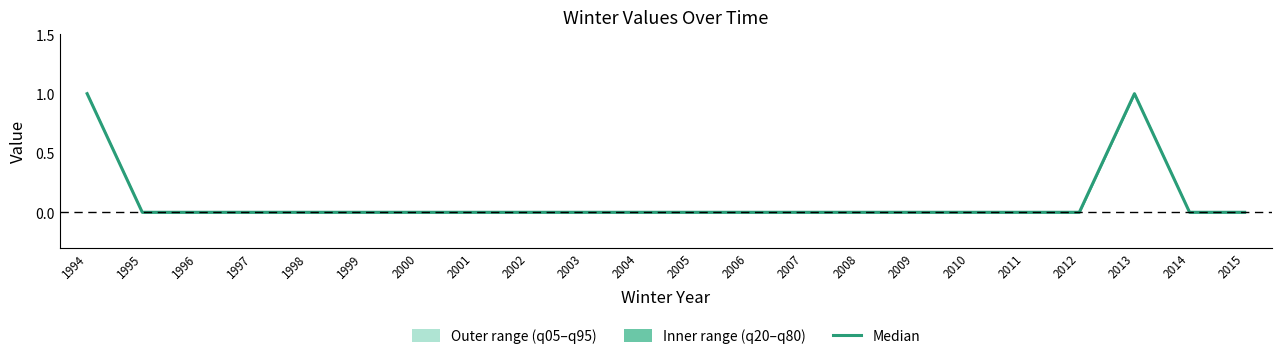

Count the values in the range 0 to 1.

22